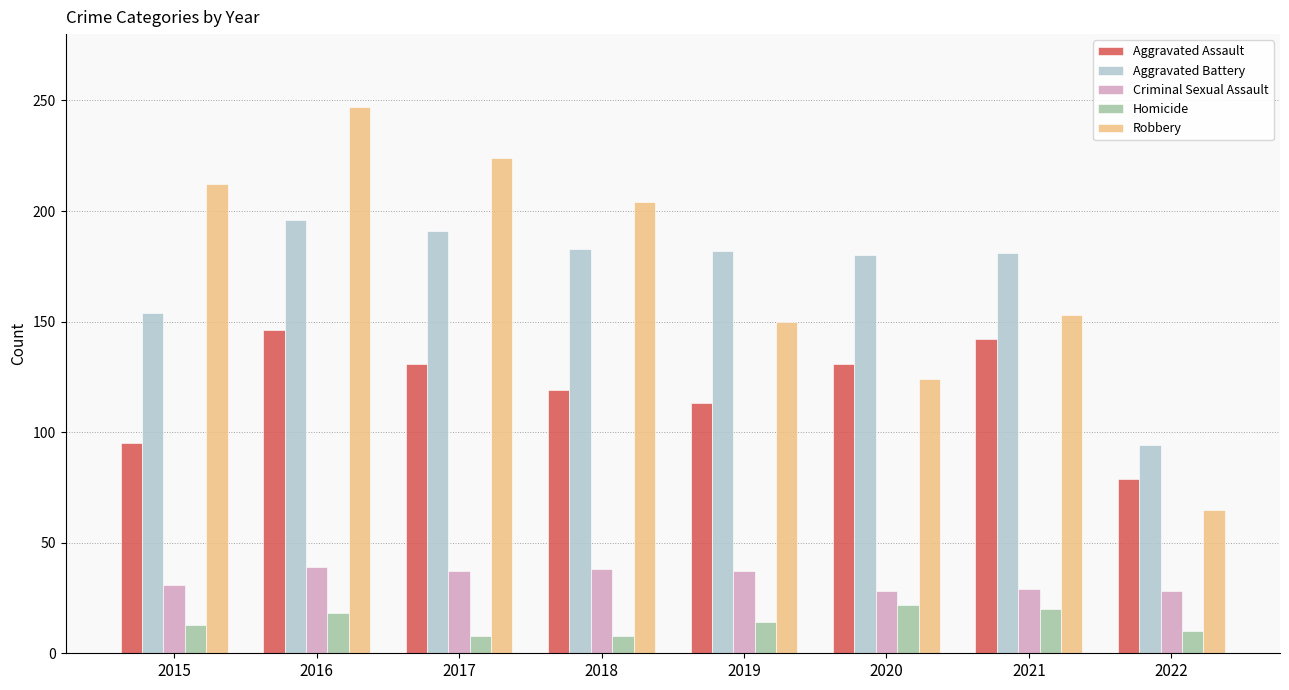

At 2020, list the series in order from largest to smallest.

Aggravated Battery, Aggravated Assault, Robbery, Criminal Sexual Assault, Homicide